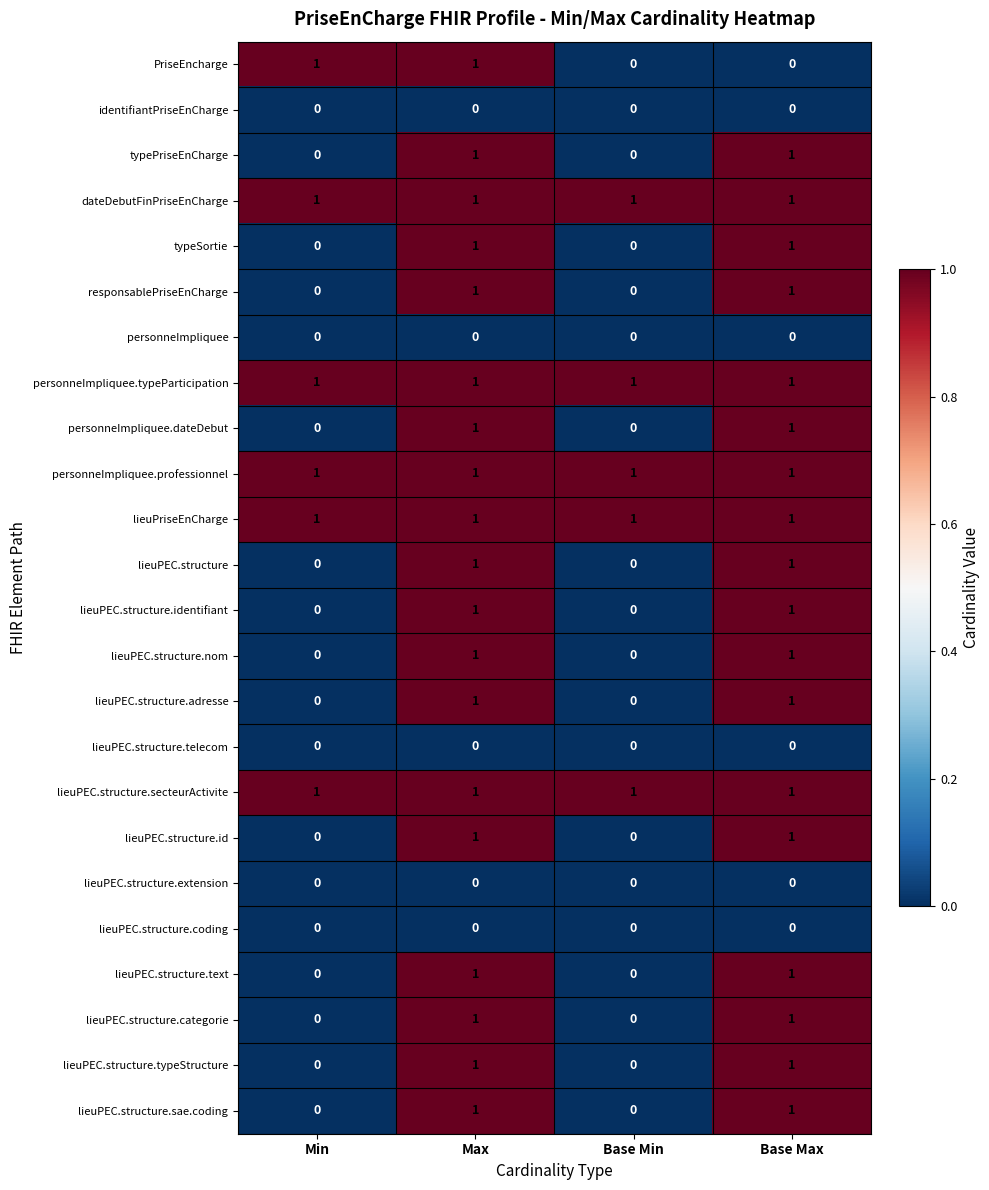

What is the total value across all series at Base Max?

18